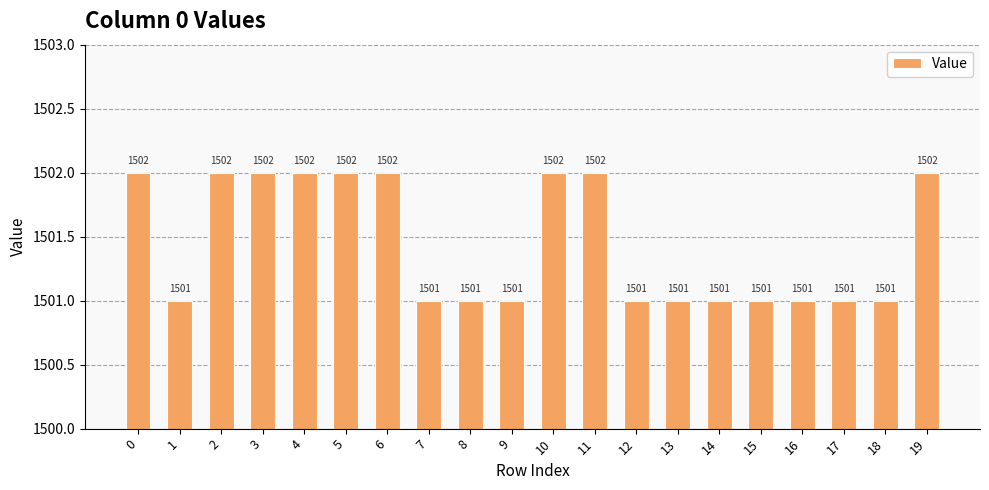

Is it true that the value at 11 is 1502?

True